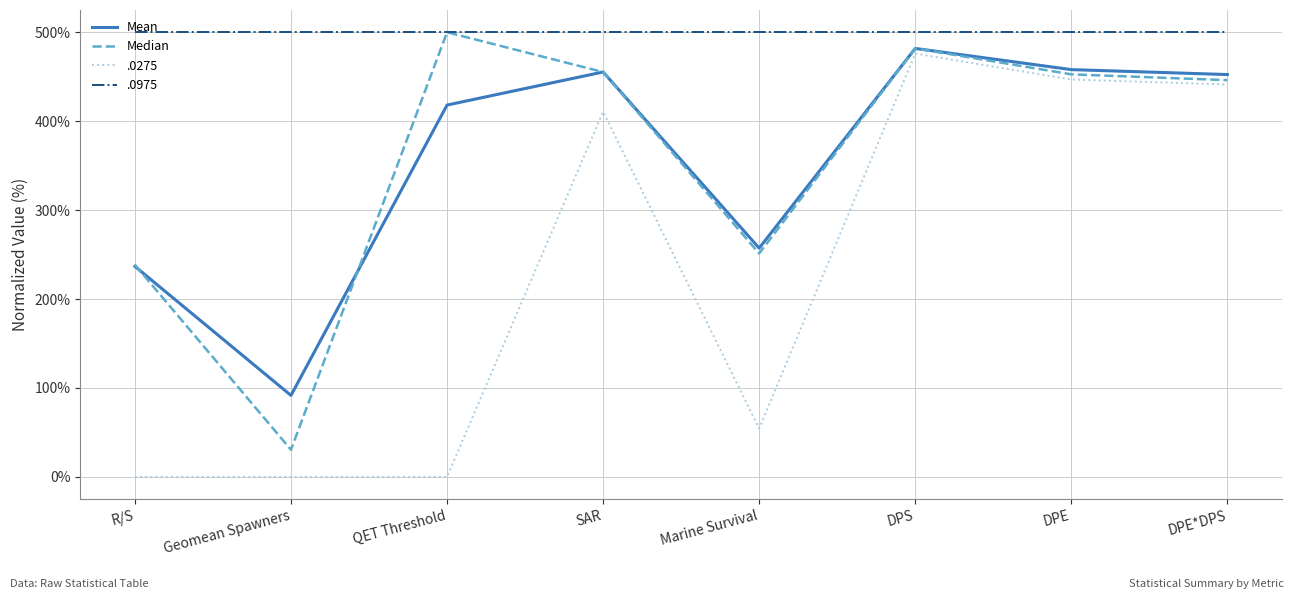

What is the maximum value shown in the chart?

500.0